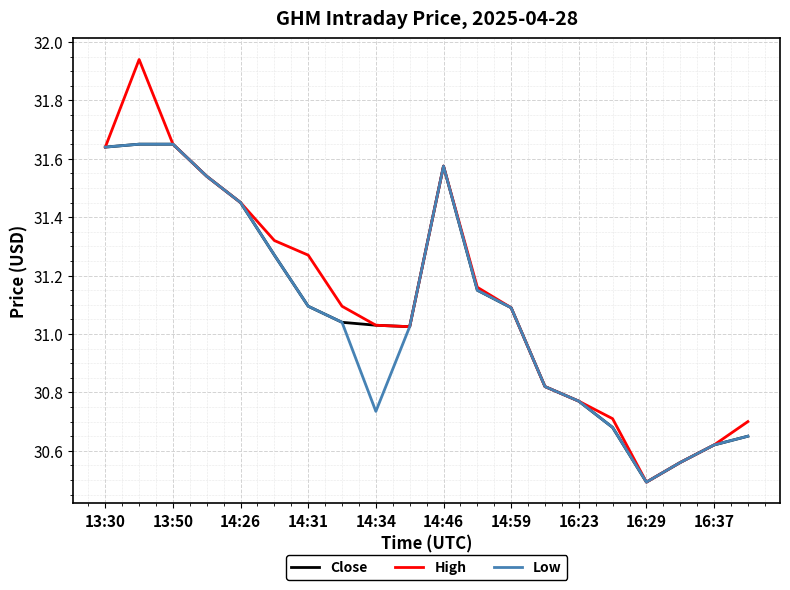

How many values in the Low series exceed 31?

12